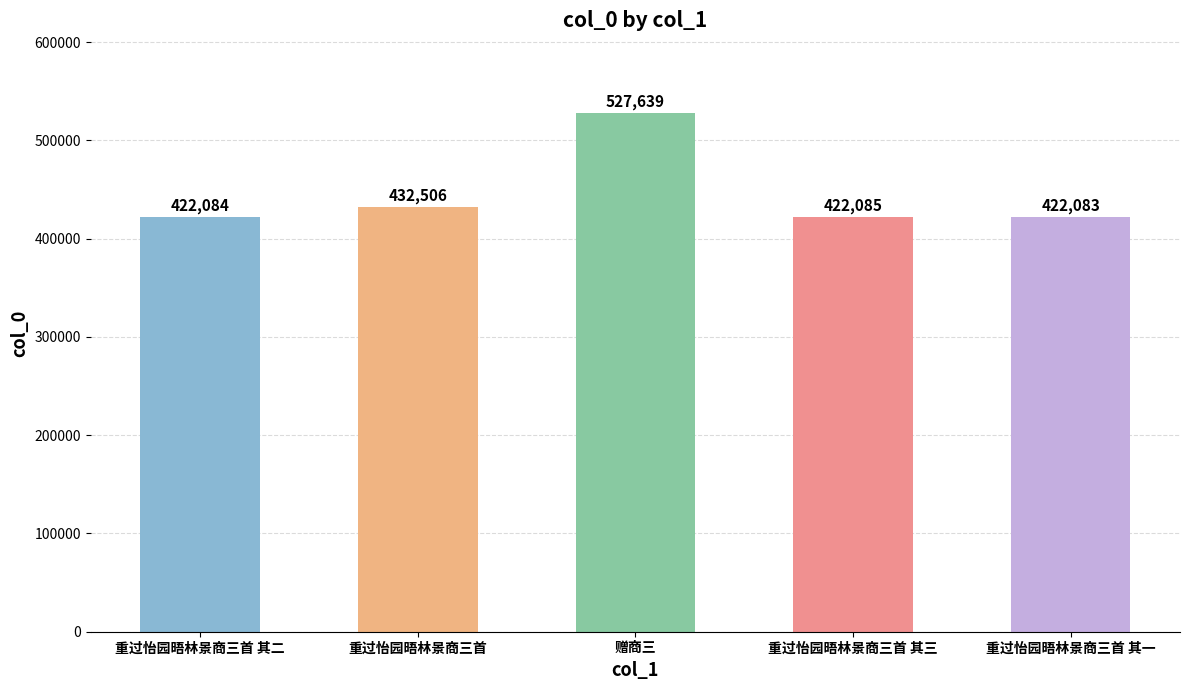

Reading left to right, extract all data points from this chart.

重过怡园晤林景商三首 其二=422084	重过怡园晤林景商三首=432506	赠商三=527639	重过怡园晤林景商三首 其三=422085	重过怡园晤林景商三首 其一=422083